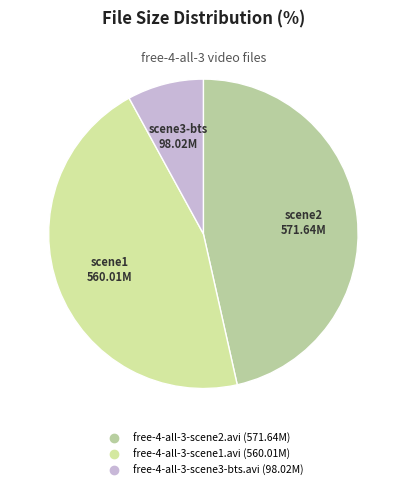

Count the number of slices in the pie.

3